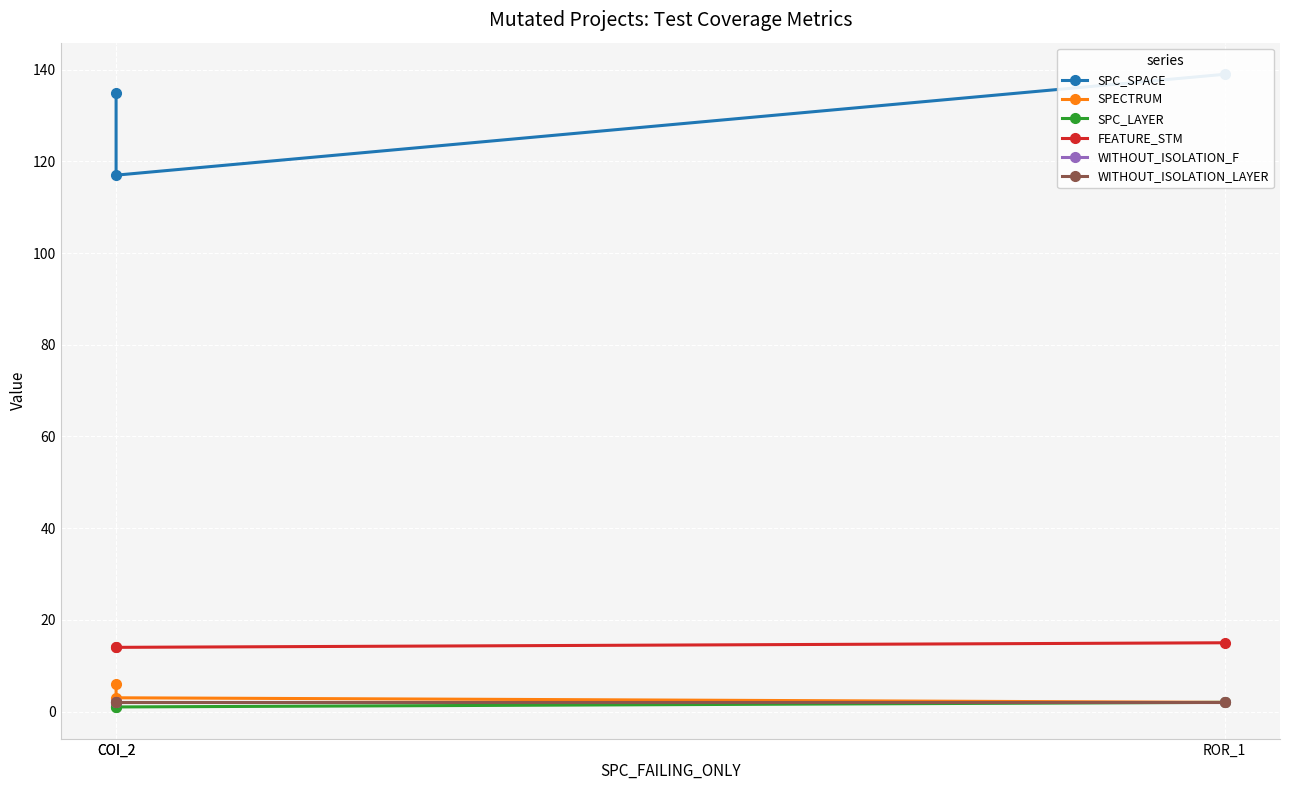

True or false: WITHOUT_ISOLATION_F has a value of 2 at COI_2.

True